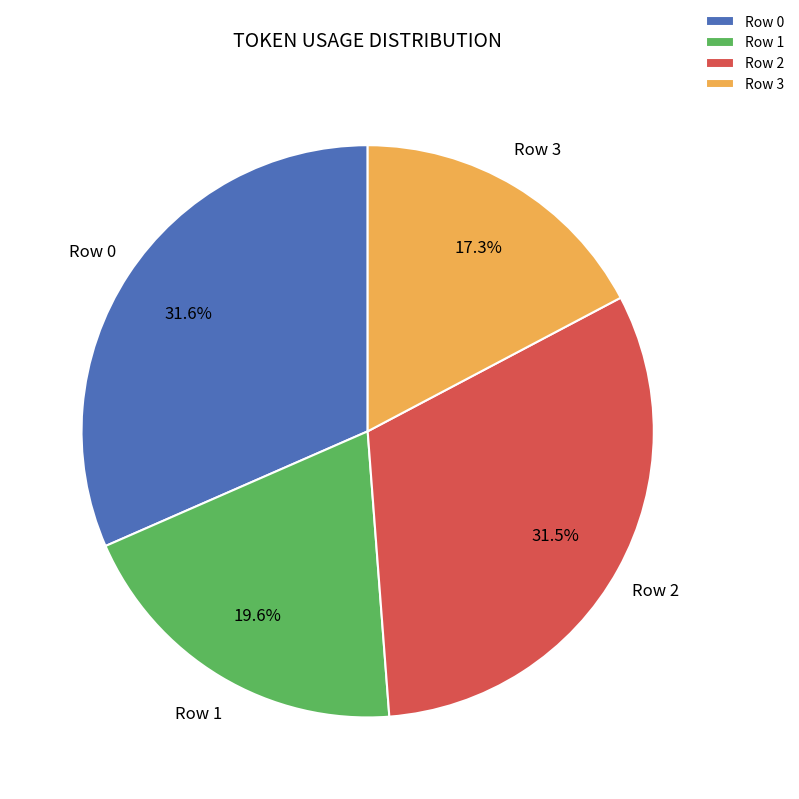

Between Row 3 and Row 0, which is larger?

Row 0